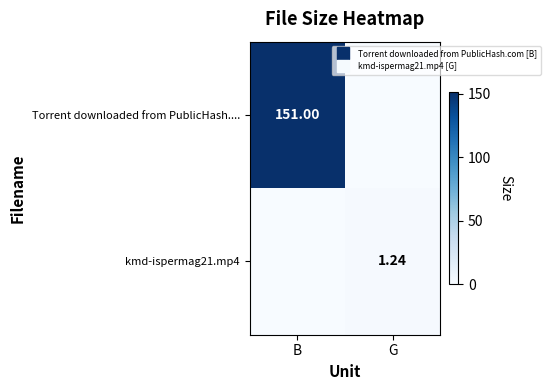

Which series has the widest spread of values?

Torrent downloaded from PublicHash....